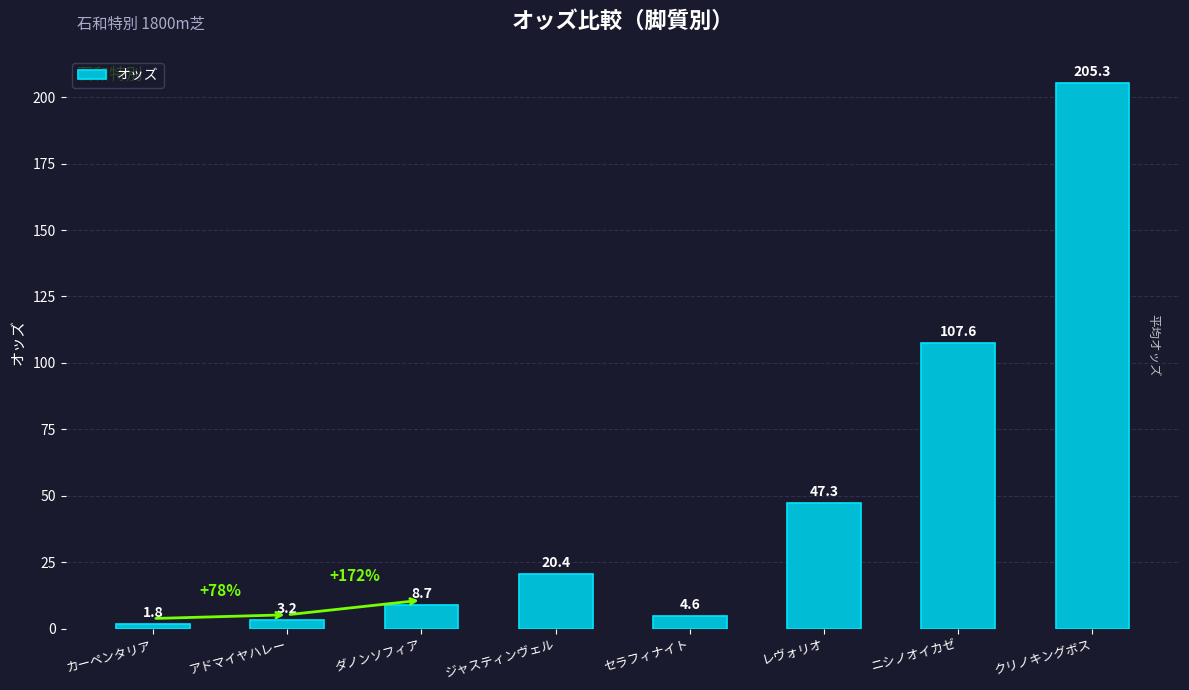

Reading right to left, extract all data points from this chart.

クリノキングボス=205.3	ニシノオイカゼ=107.6	レヴォリオ=47.3	セラフィナイト=4.6	ジャスティンヴェル=20.4	ダノンソフィア=8.7	アドマイヤハレー=3.2	カーペンタリア=1.8